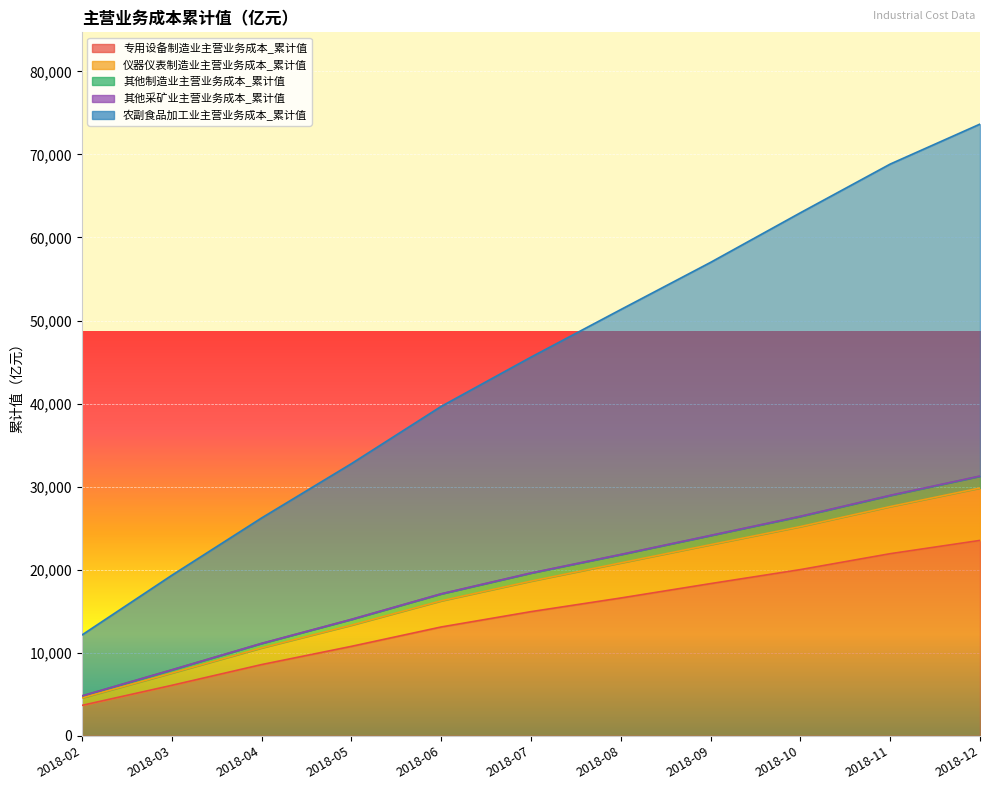

True or false: 其他采矿业主营业务成本_累计值 and 其他制造业主营业务成本_累计值 intersect in this chart.

False